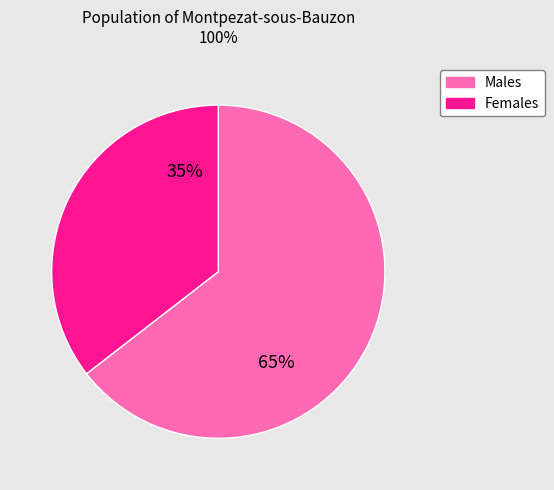

How many segments does this pie chart have?

2